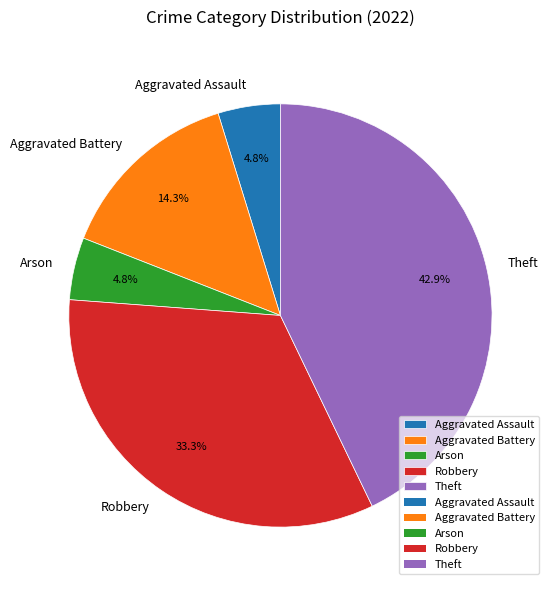

True or false: Theft accounts for 57% of the total.

False